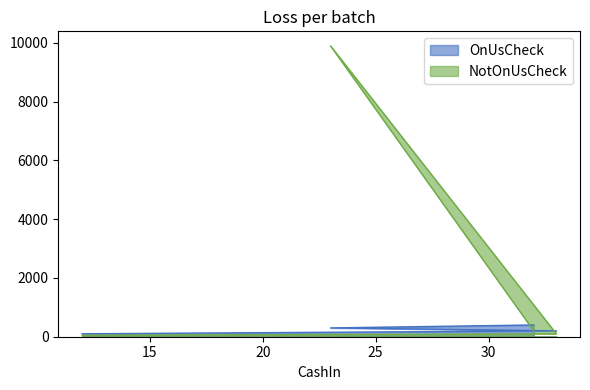

At which label does OnUsCheck reach its minimum?

12